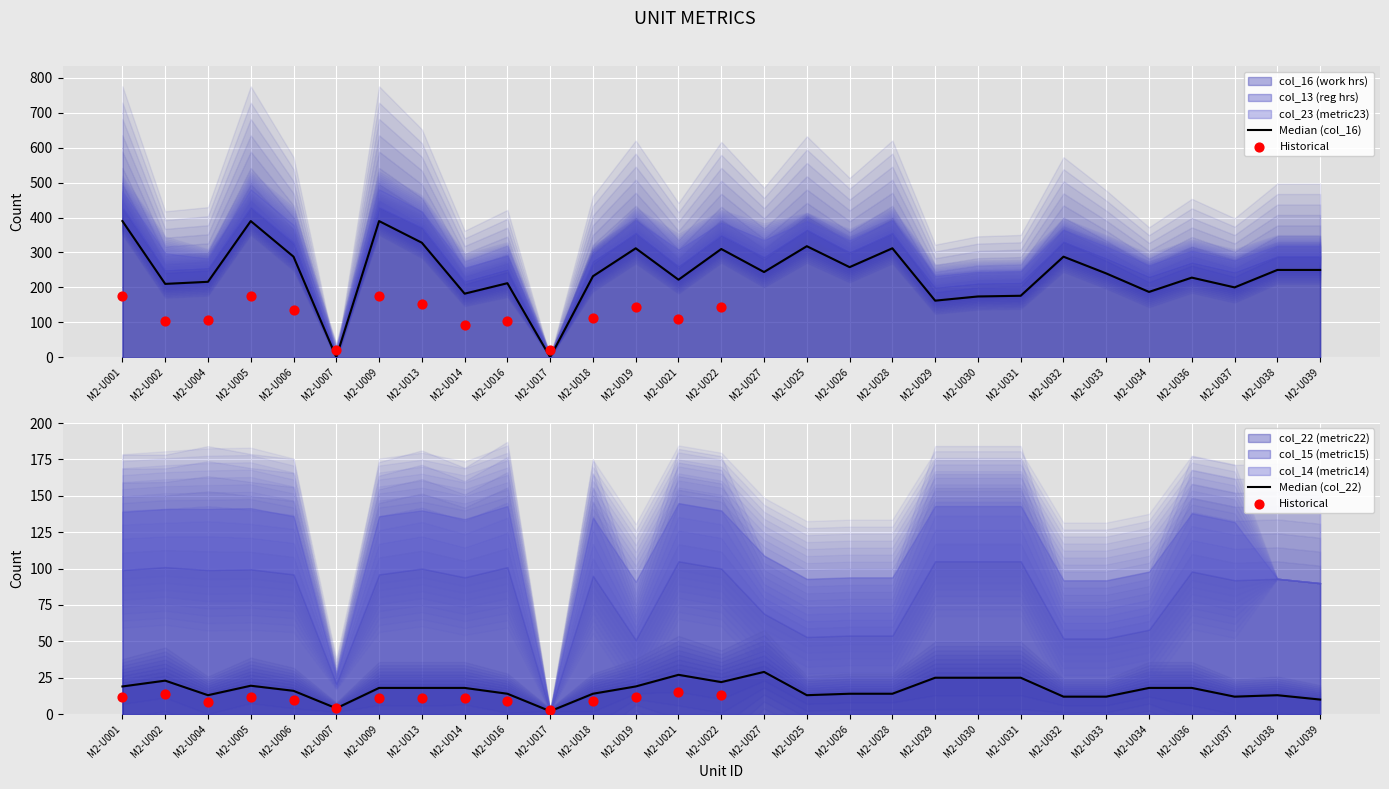

At how many categories does at least one series exceed 300?

8